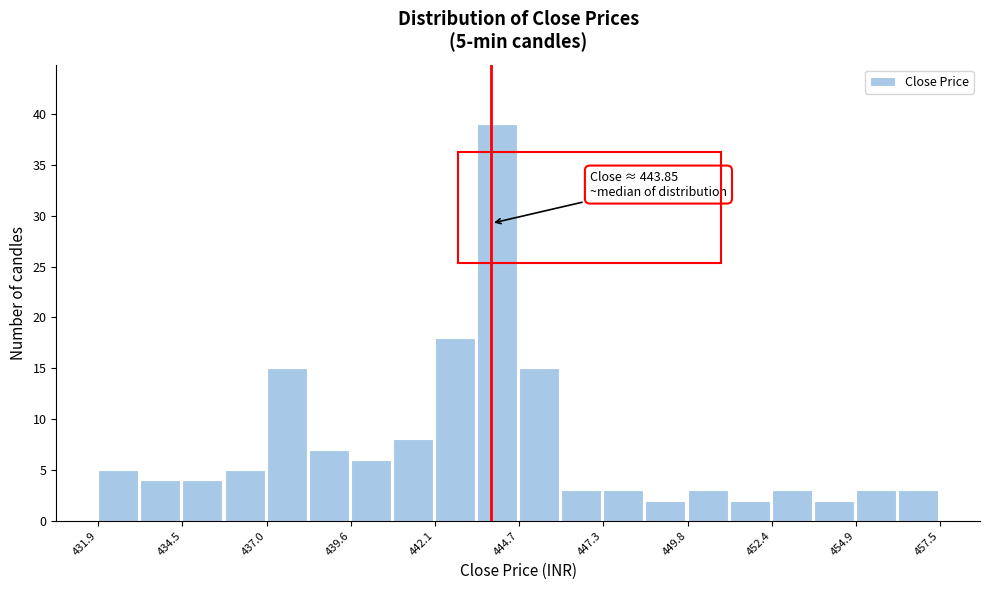

Read against the x-axis, roughly where is the centre of the tallest bar?

444.0